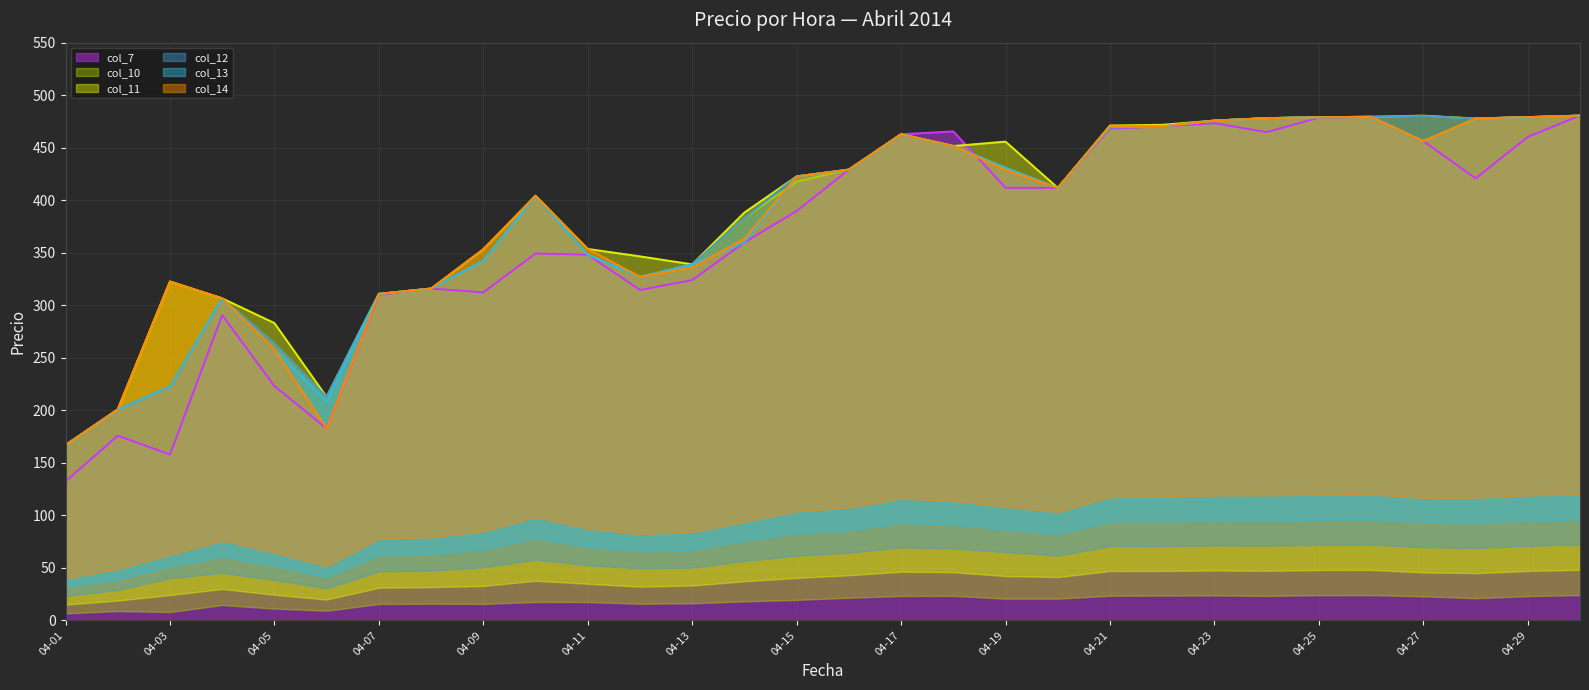

Which series has the largest total across all categories?

col_11 line